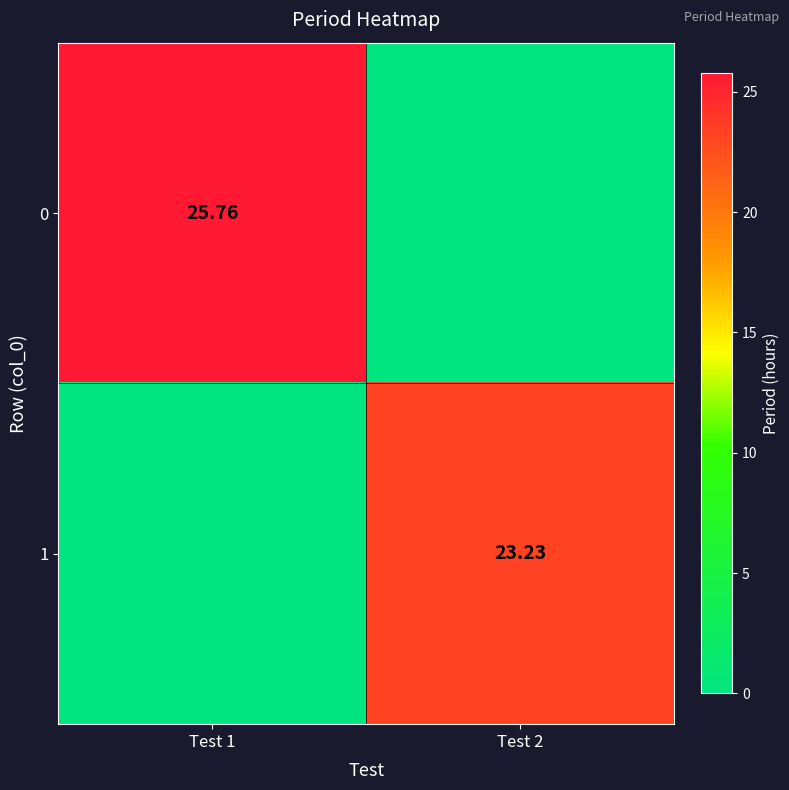

List the series in order of their overall mean, highest first.

0, 1